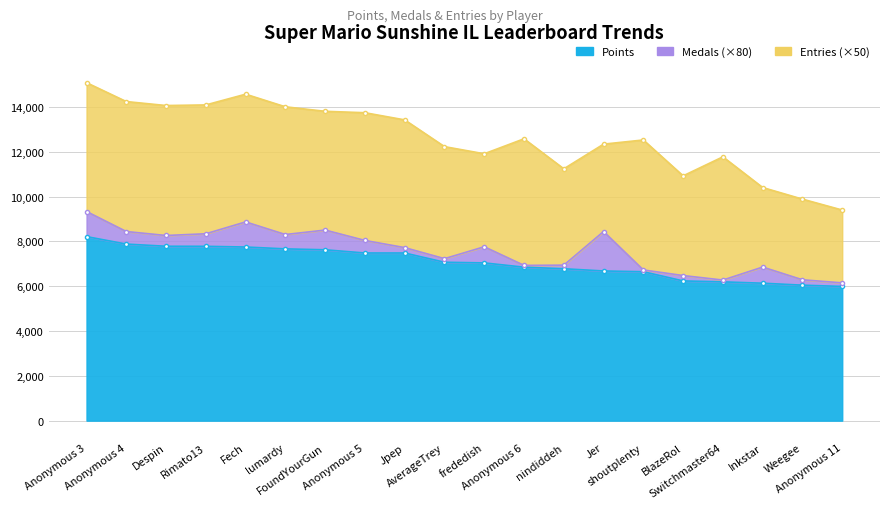

What are all the series names shown in the legend?

Points, Medals, Entries